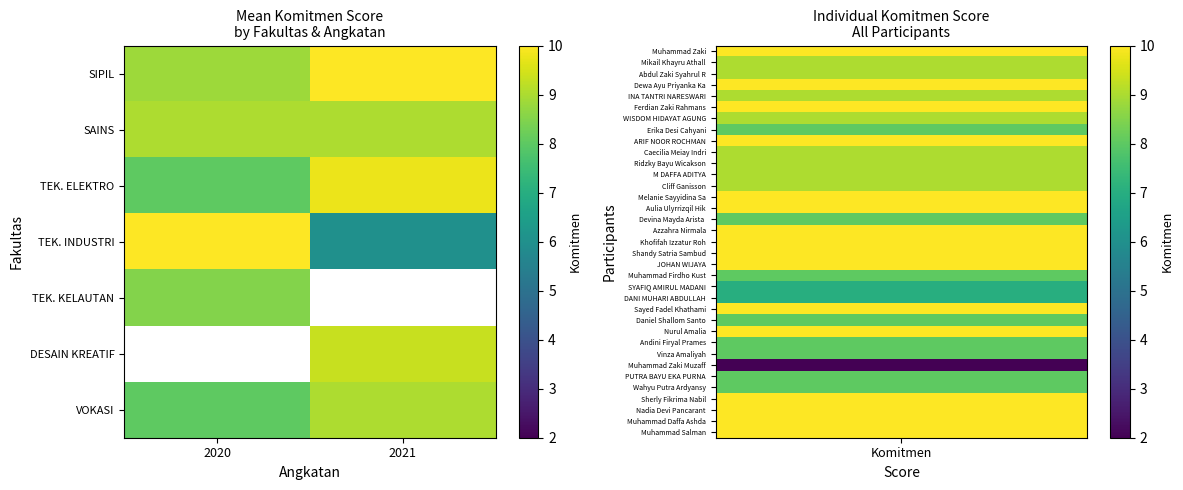

List the labels in order of SAINS value, smallest first.

2020, 2021